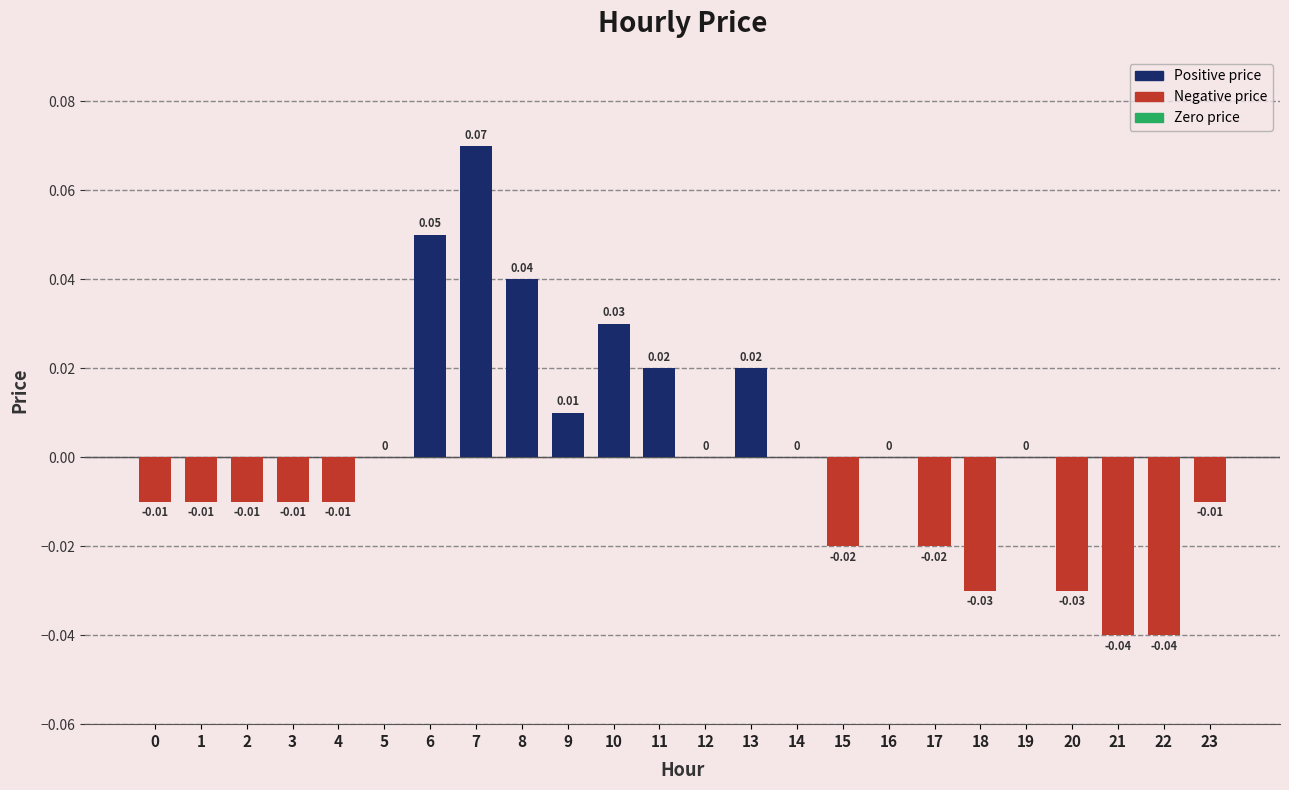

Which has a higher value, 22 or 3?

3